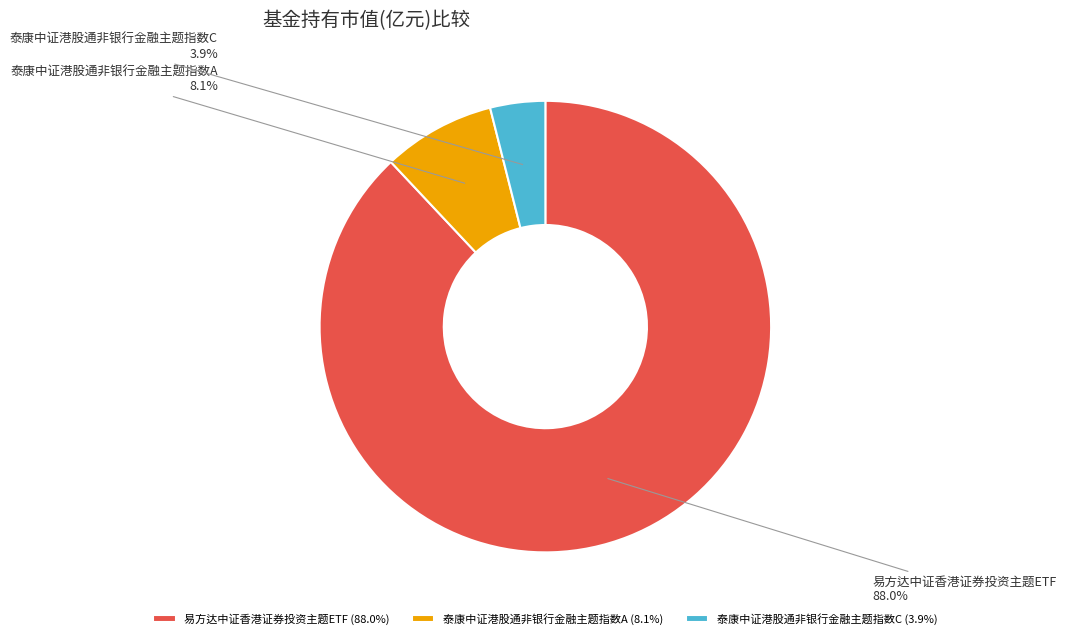

To the nearest percent, what percentage of the pie is 易方达中证香港证券投资主题ETF?

88%